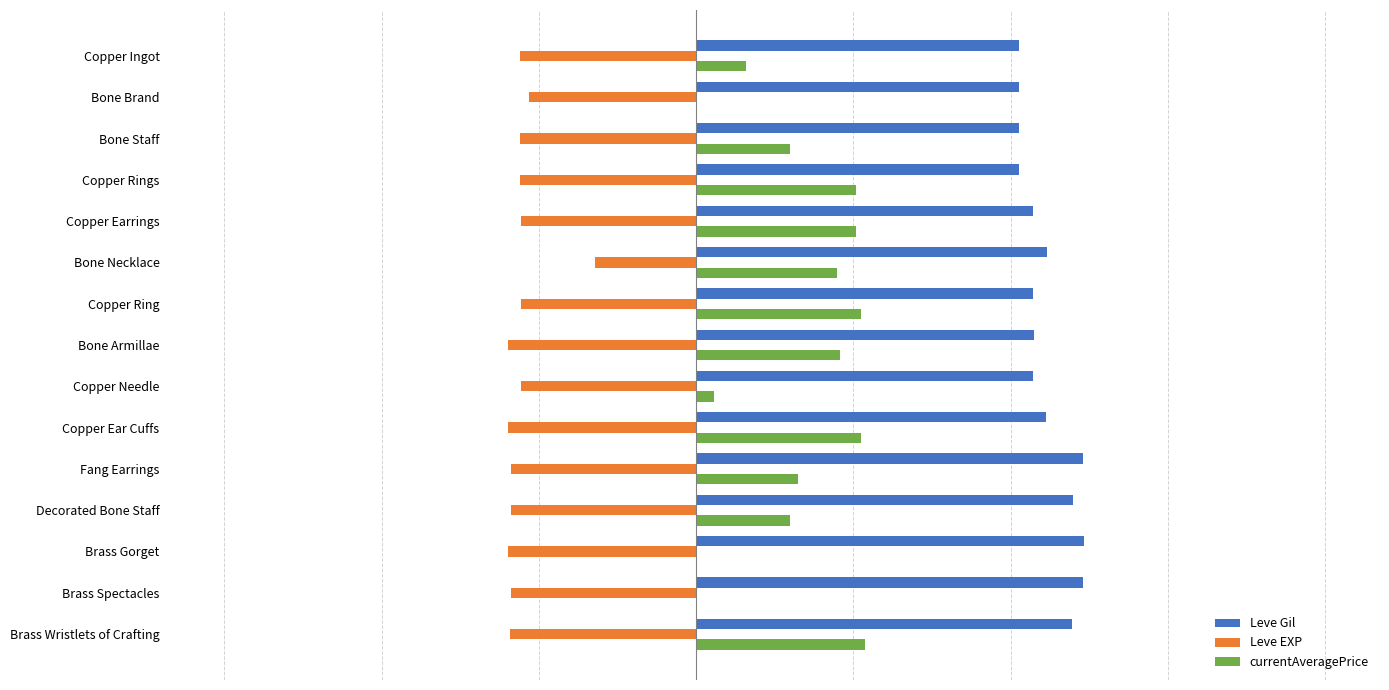

What are all the series names shown in the legend?

Leve Gil, Leve EXP, currentAveragePrice